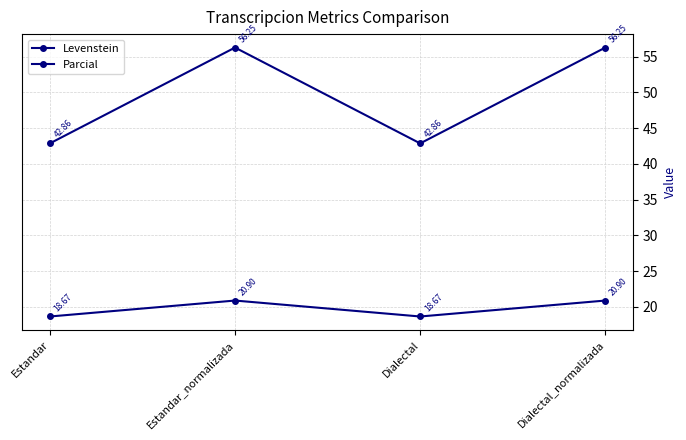

What is the maximum value shown in the chart?

56.2